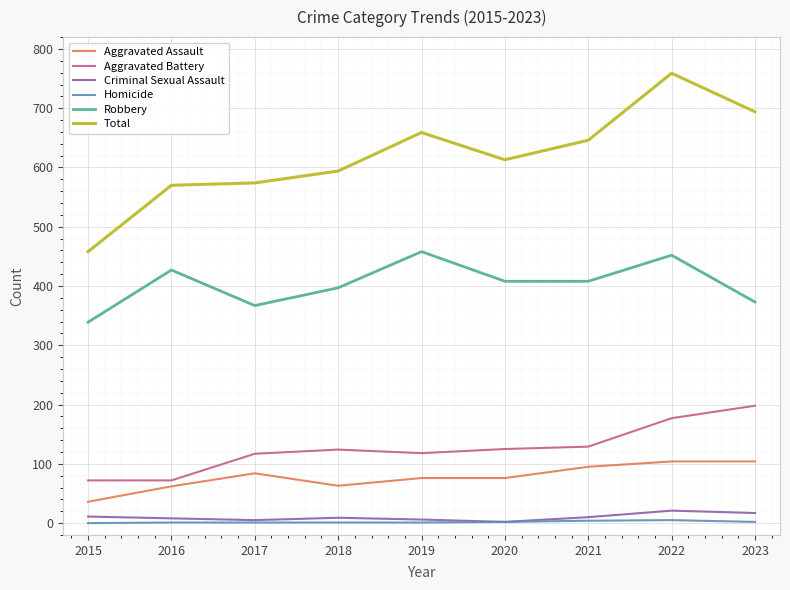

True or false: Homicide and Total cross at least once.

False